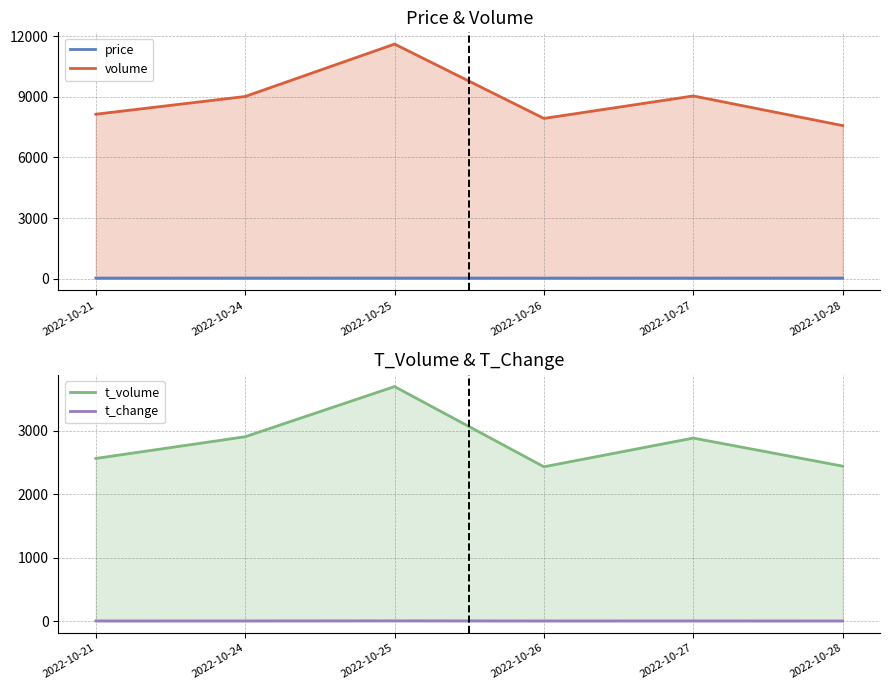

True or false: price and volume intersect in this chart.

False